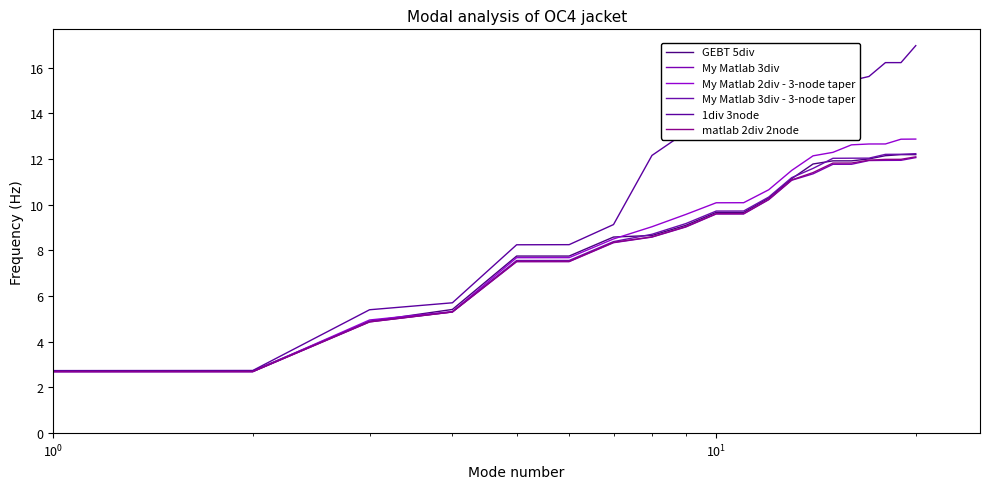

Does the chart display data point markers on the line(s)?

No